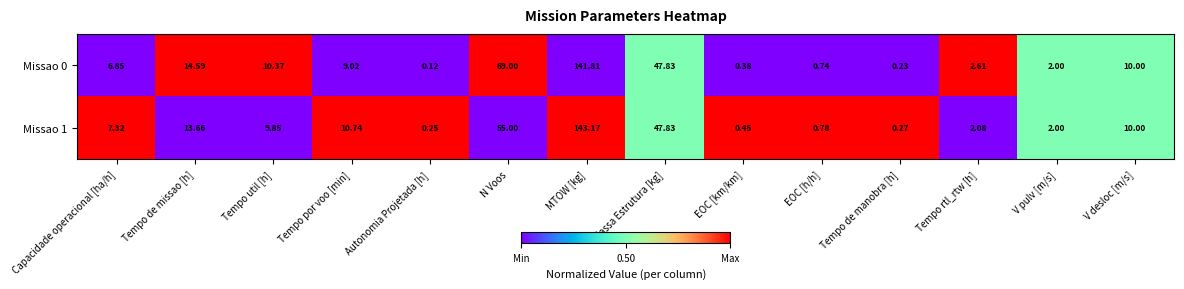

List the labels in order of Missao 0 value, largest first.

MTOW [kg], N Voos, Massa Estrutura [kg], Tempo de missao [h], Tempo util [h], V desloc [m/s], Tempo por voo [min], Capacidade operacional [ha/h], Tempo rtl_rtw [h], V pulv [m/s], EOC [h/h], EOC [km/km], Tempo de manobra [h], Autonomia Projetada [h]